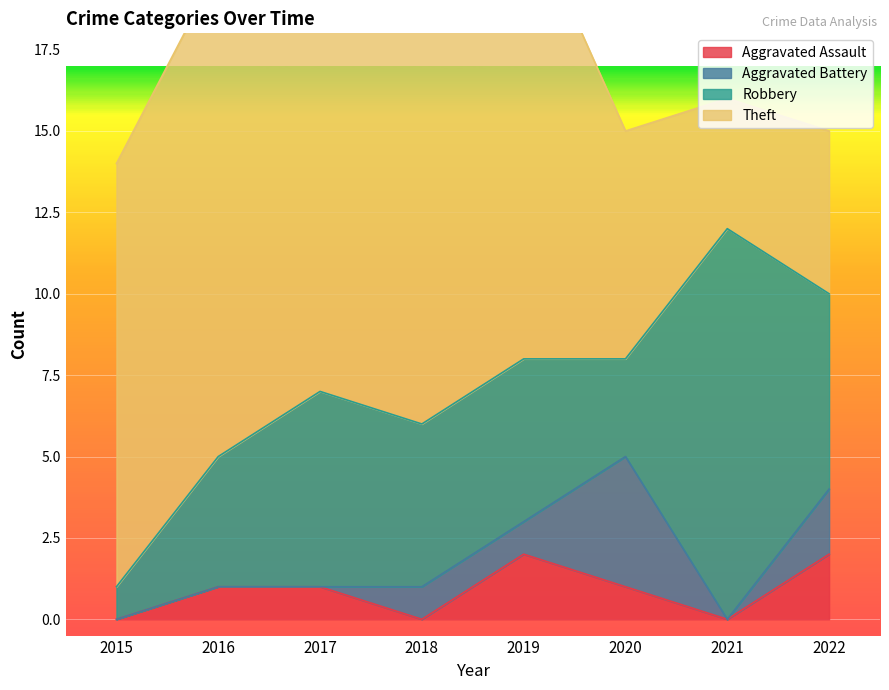

The Aggravated Battery series shows 1 at 2018. True or false?

False